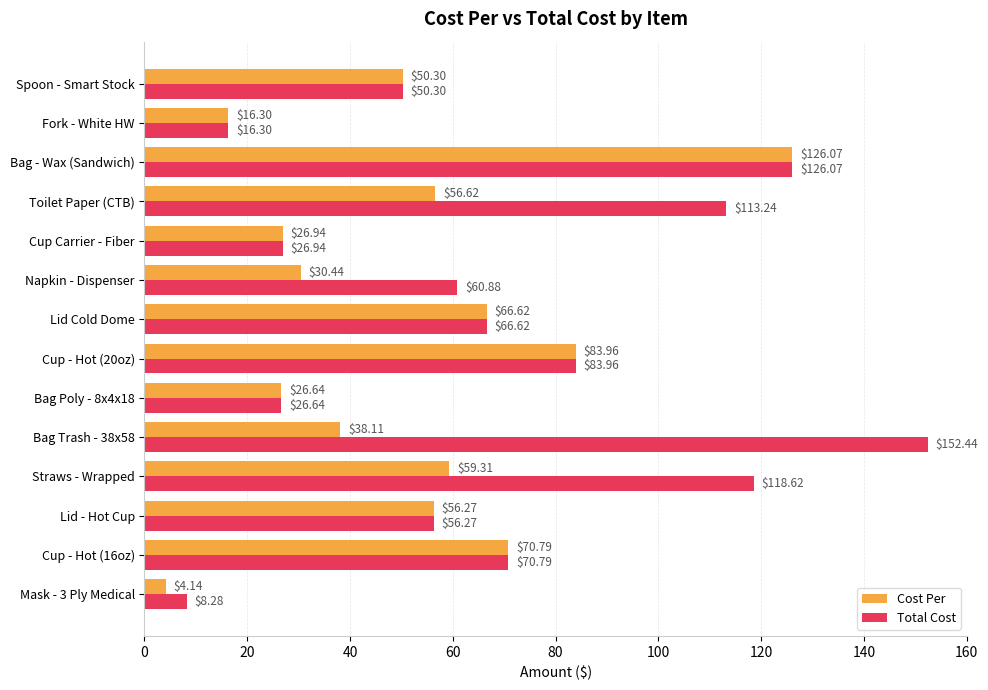

What is the spread (max minus min) of values at Toilet Paper (CTB)?

56.6